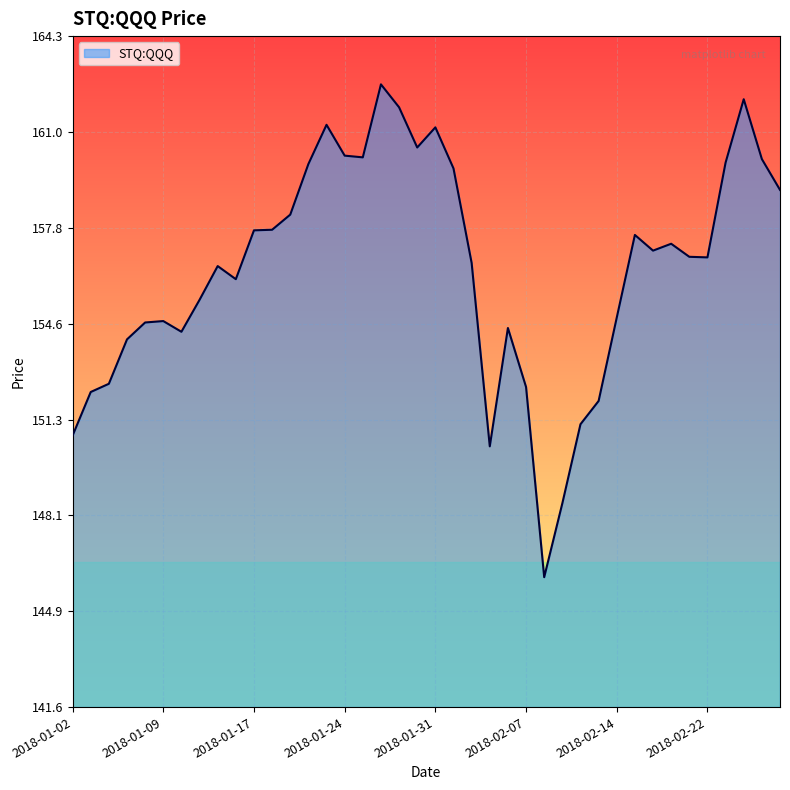

What is the greatest value displayed?

162.6